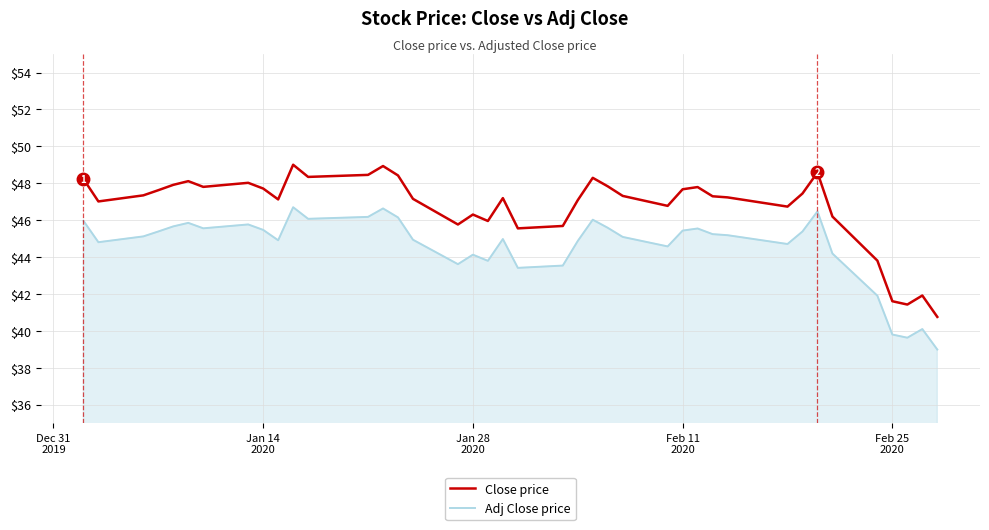

List the series in order of their overall mean, lowest first.

Adj Close price, Close price